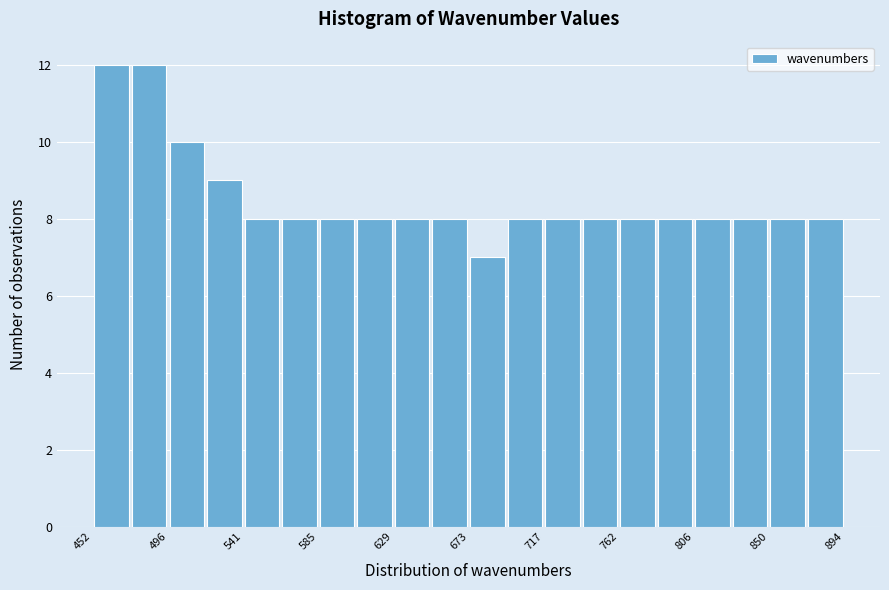

Reading left to right, list every bar in this chart as the range it spans on the x-axis followed by its height. Neither the bar edges nor the heights are printed on the chart, so give them approximately, as read against the axes.

455 to 475: 12
475 to 495: 12
495 to 520: 10
520 to 540: 9
540 to 565: 8
565 to 585: 8
585 to 605: 8
605 to 630: 8
630 to 650: 8
650 to 675: 8
675 to 695: 7
695 to 720: 8
720 to 740: 8
740 to 760: 8
760 to 785: 8
785 to 805: 8
805 to 830: 8
830 to 850: 8
850 to 875: 8
875 to 895: 8